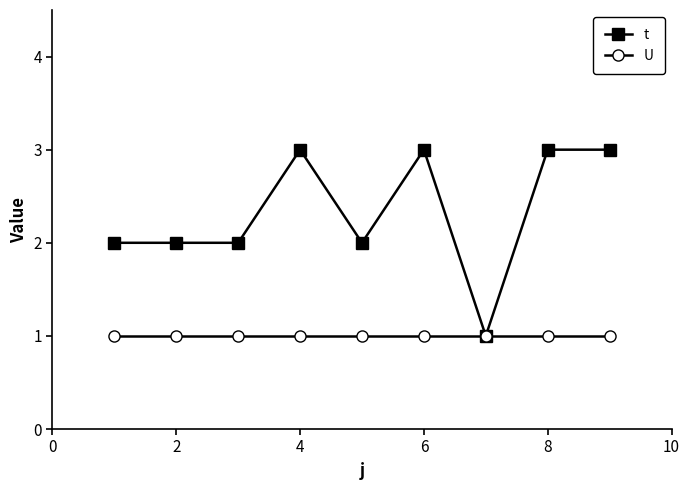

What is the value of the U point at the 8th from the left?

1